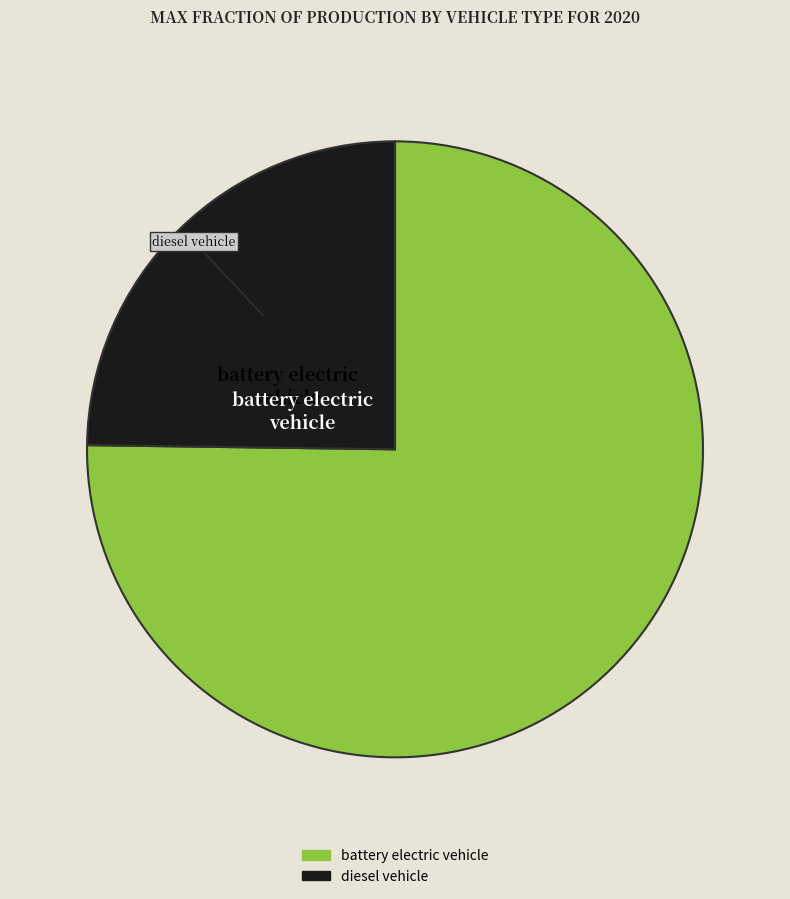

Which slice represents more than half of the pie?

battery electric vehicle